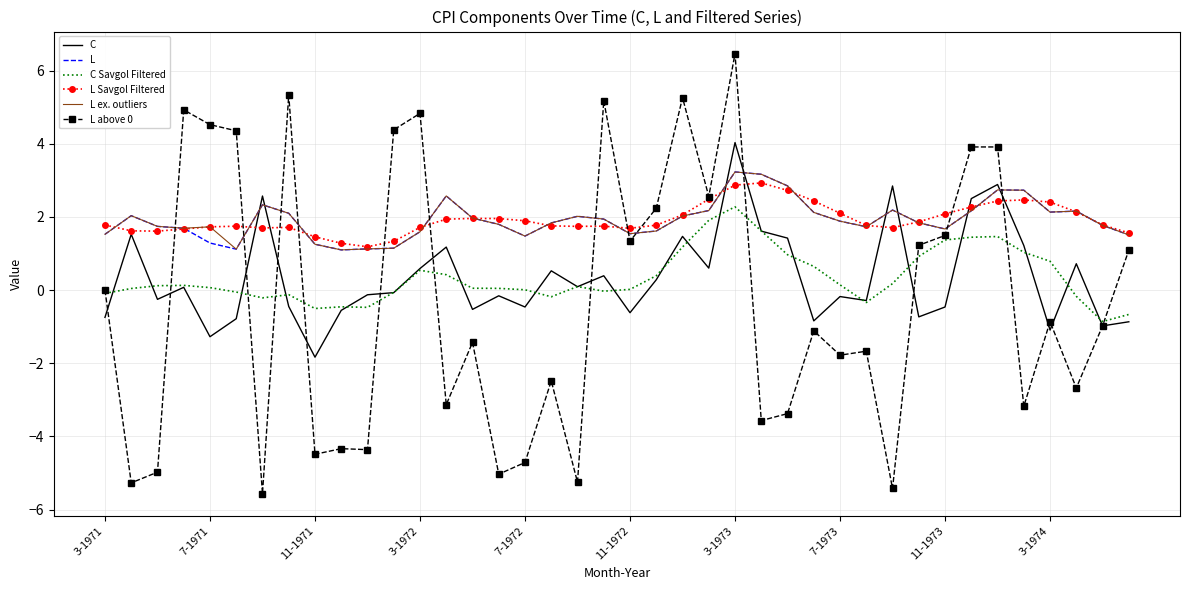

After their last crossing, which series has the higher values: C or L?

L